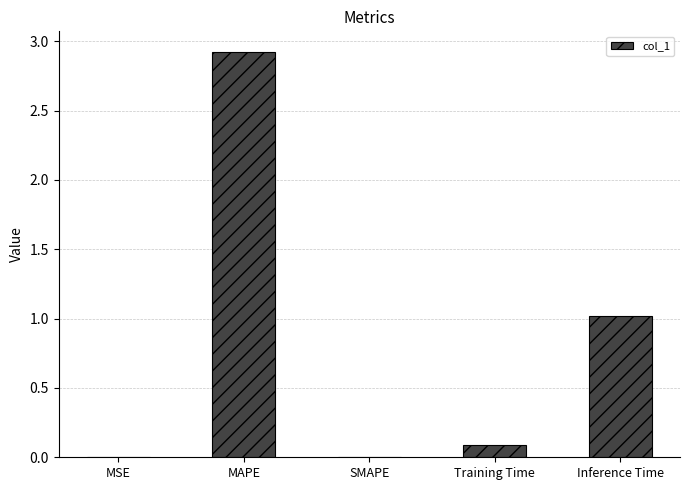

Read the value at MAPE.

2.9